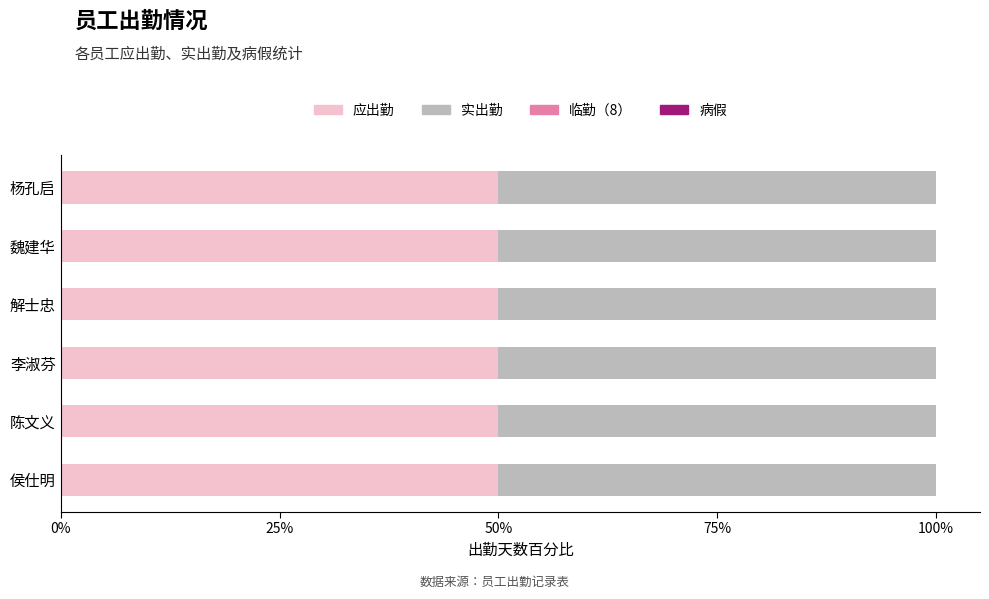

What is the label of the 2nd bar from the right?

魏建华